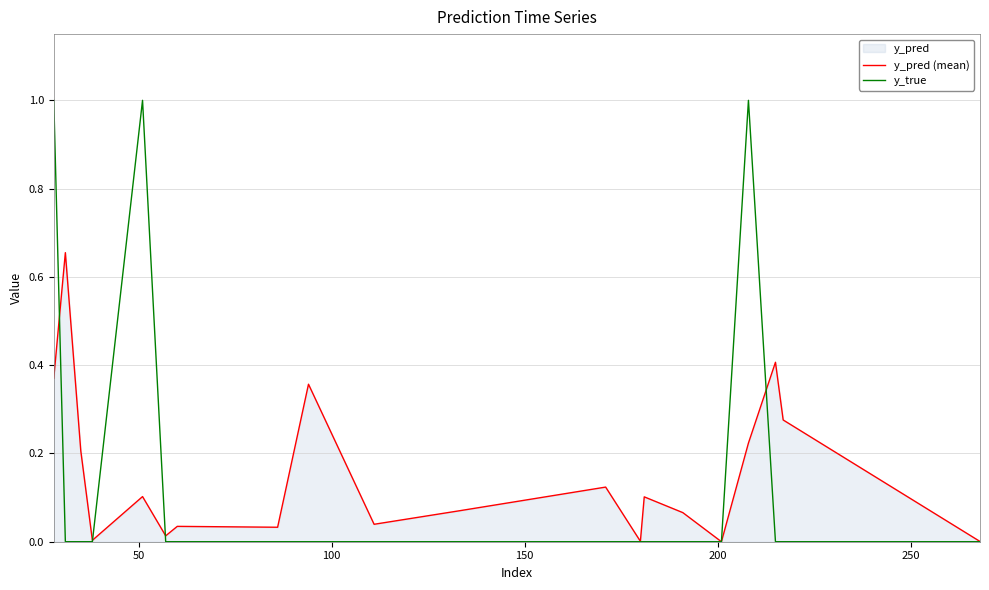

How many distinct data groups are displayed?

2